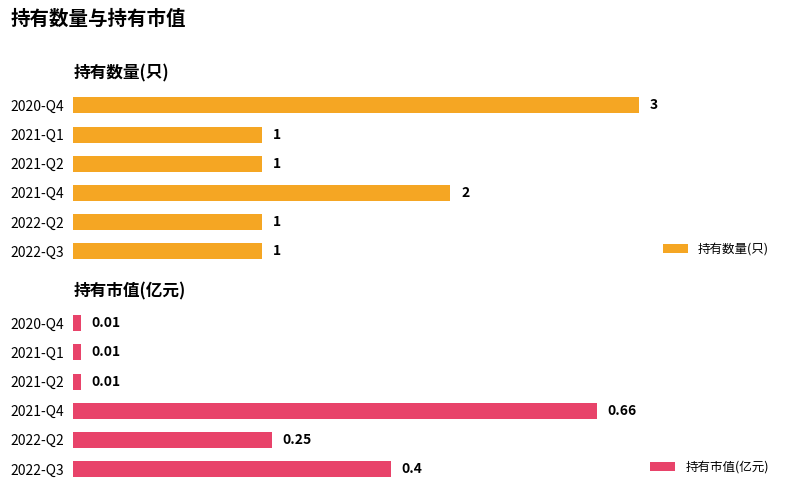

How many groups of bars are there?

6